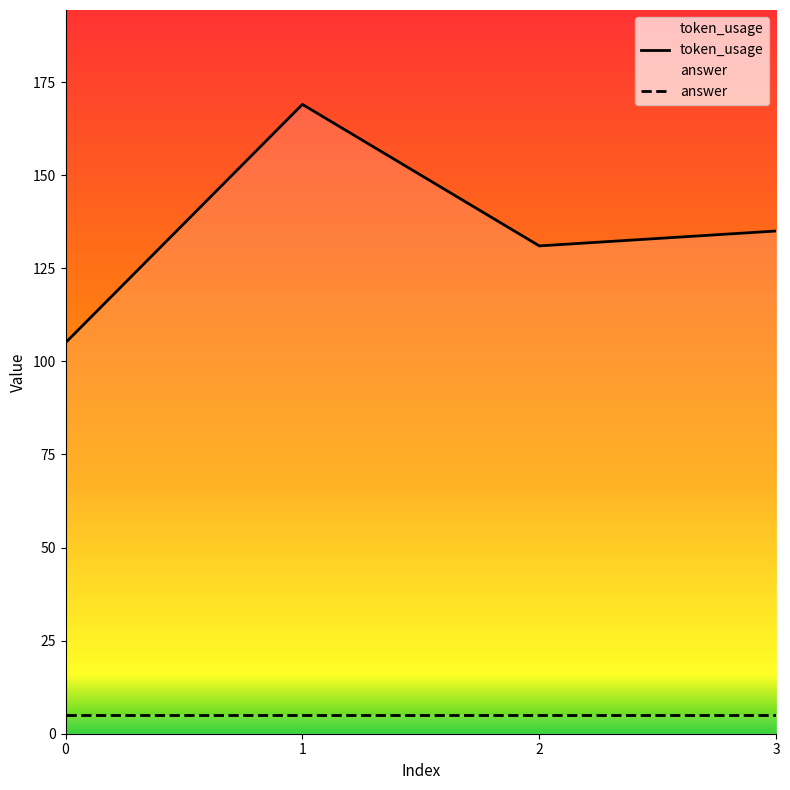

What is the maximum value shown in the chart?

169